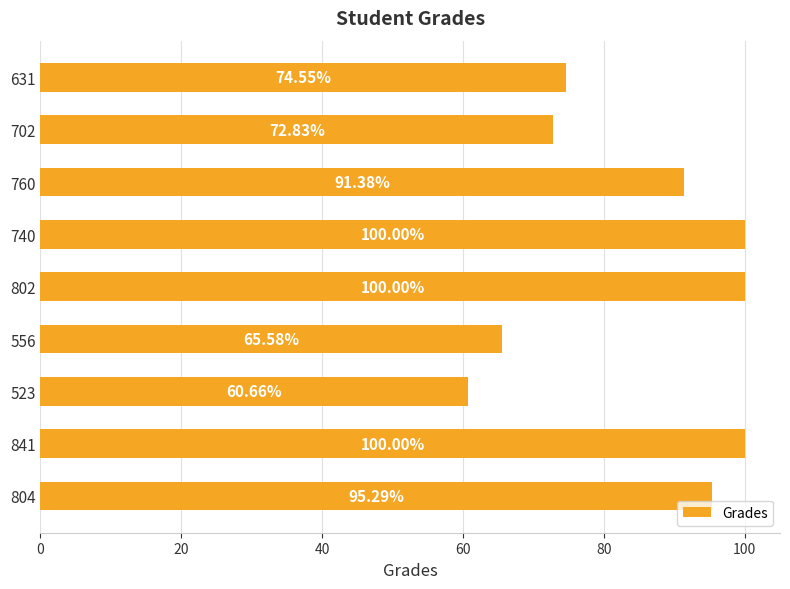

What is the ratio of the value at 760 to the value at 631?

1.2